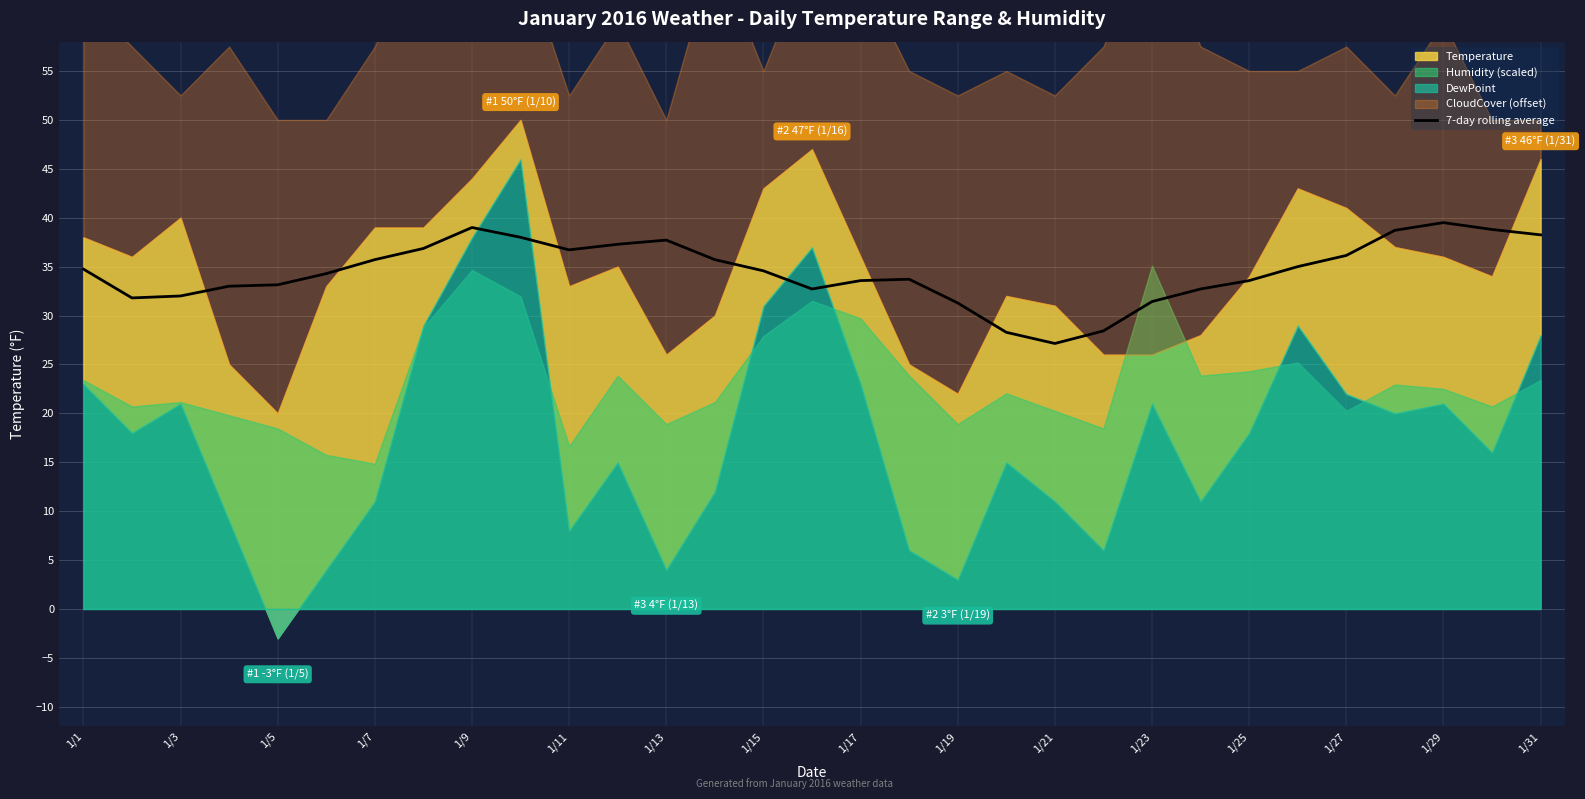

Is it true that 7-day rolling average equals 23.6 at 1/31?

False